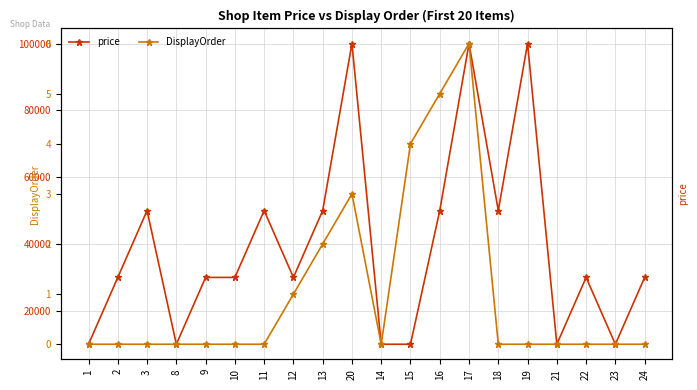

How many values in the price series exceed 30000?

8